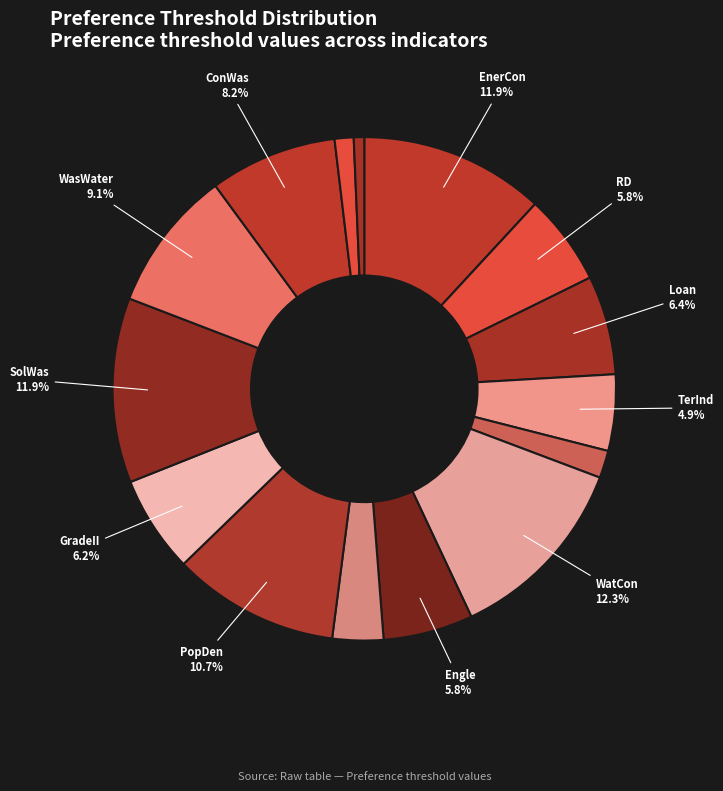

How many slices are in this pie chart?

15